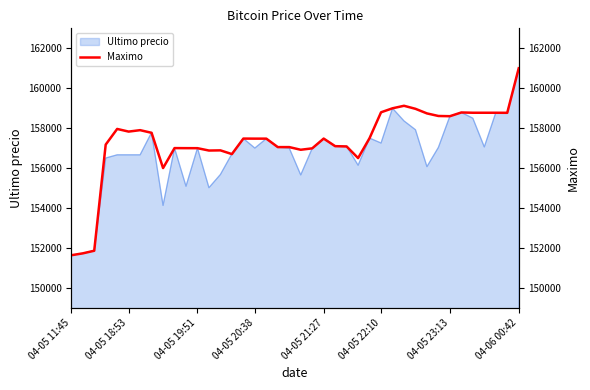

What is the sum of all values?

6294075